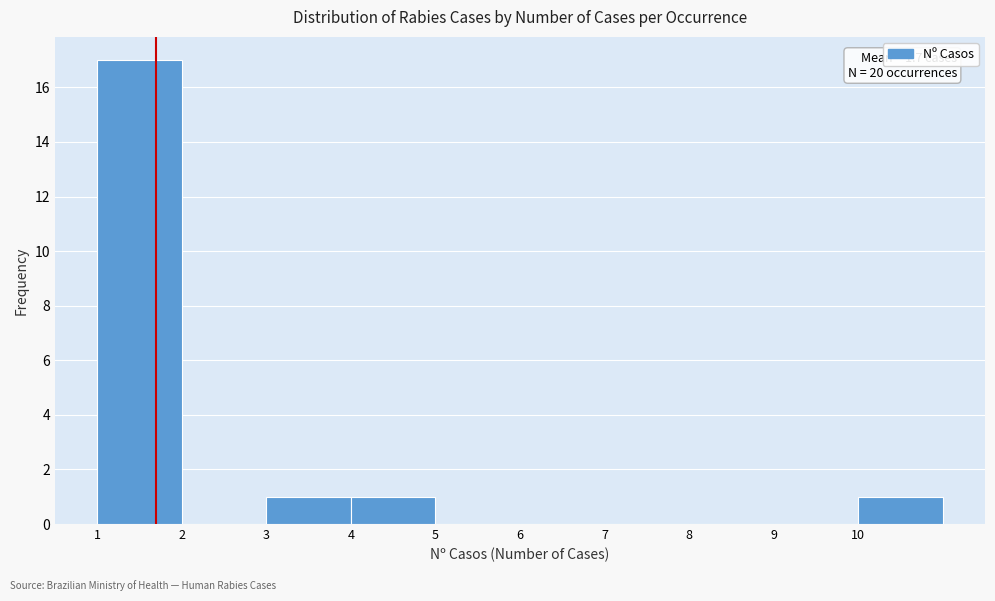

Which range on the x-axis has the tallest bar?

1 to 2